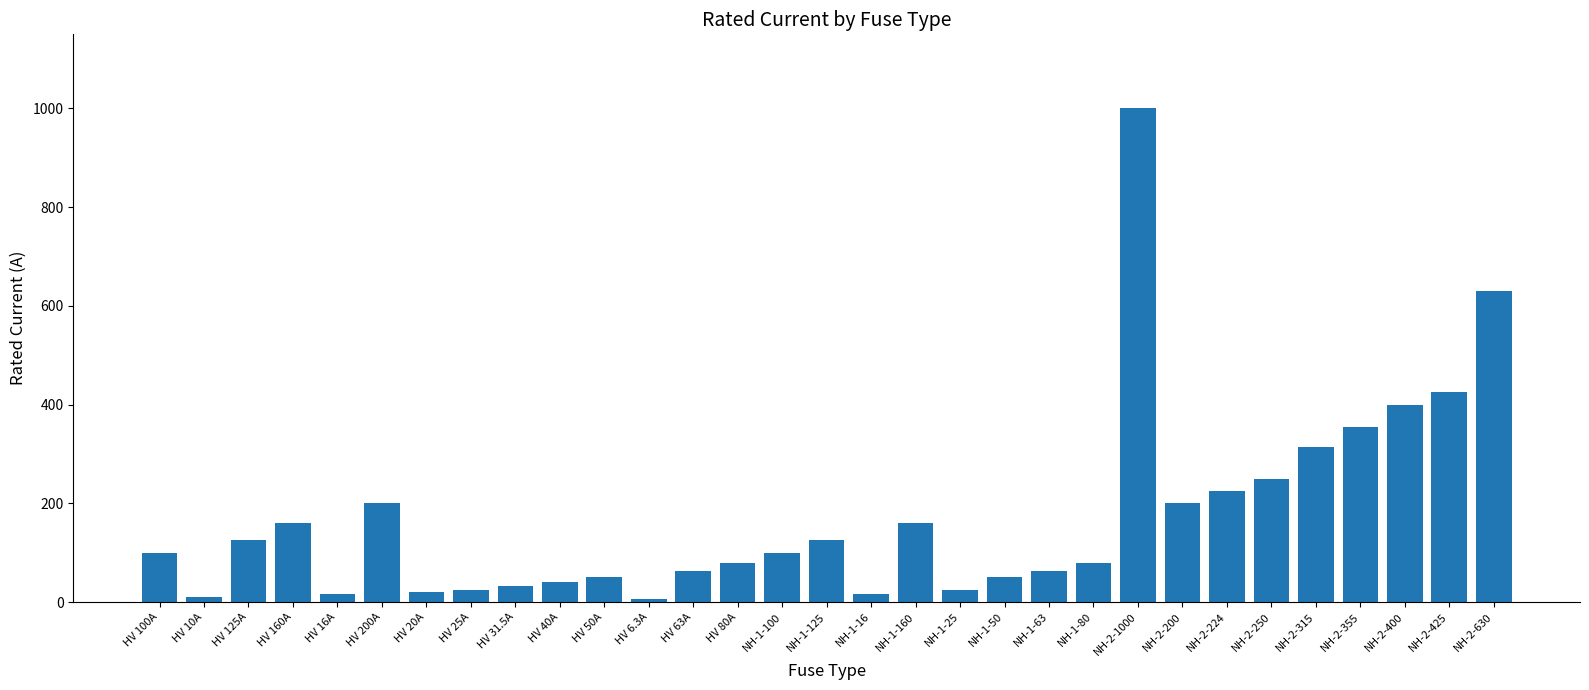

What is the change in value from HV 25A to HV 63A?

+38.0